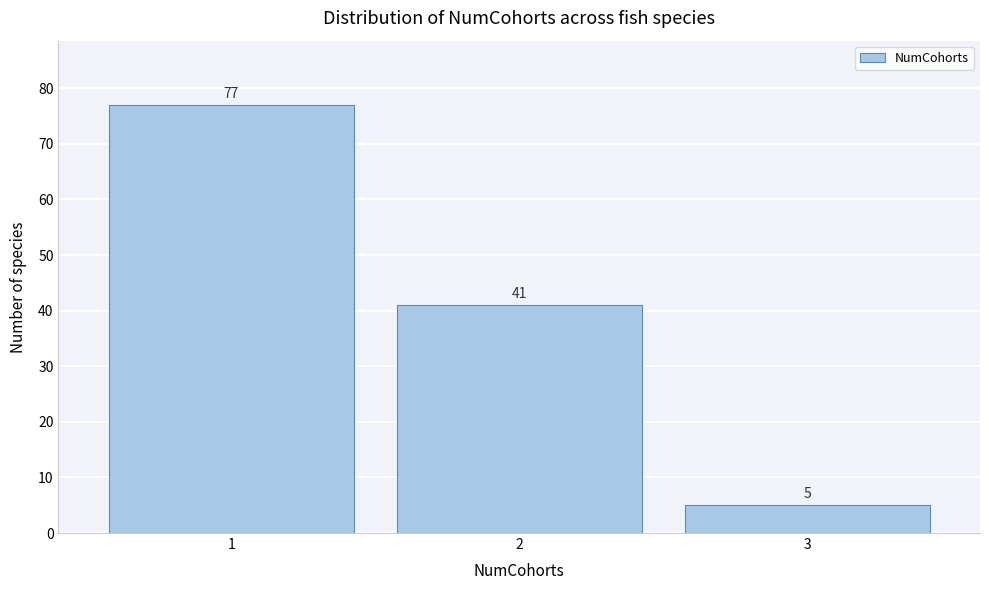

Reading left to right, what are all the values shown in this chart?

77	41	5